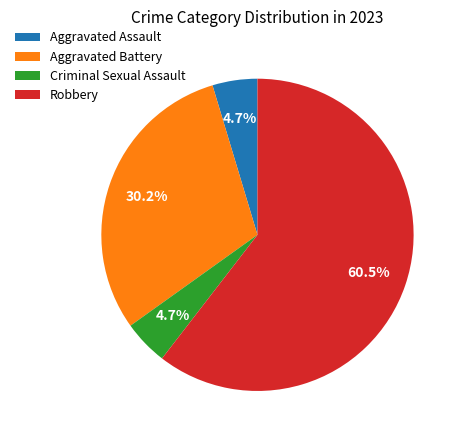

What is the largest slice in the pie chart?

Robbery